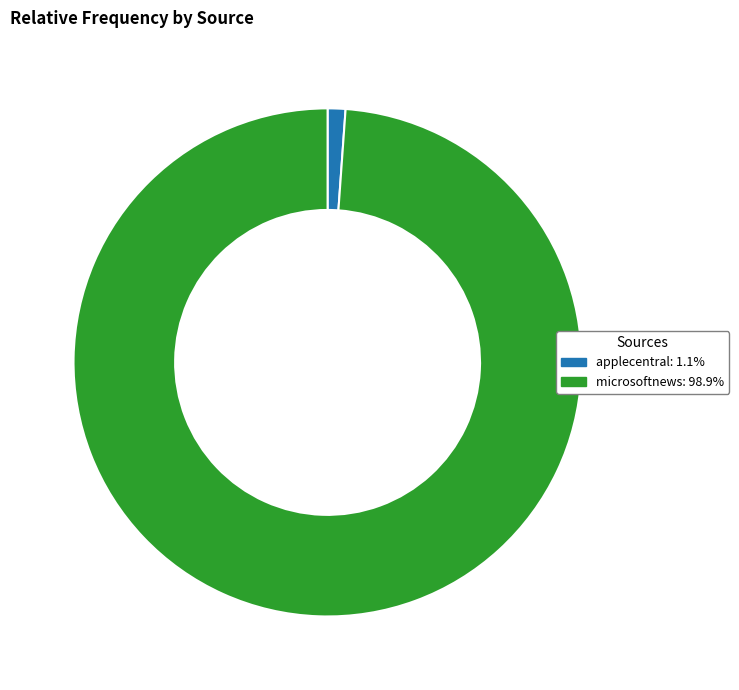

Which slice represents more than half of the pie?

microsoftnews